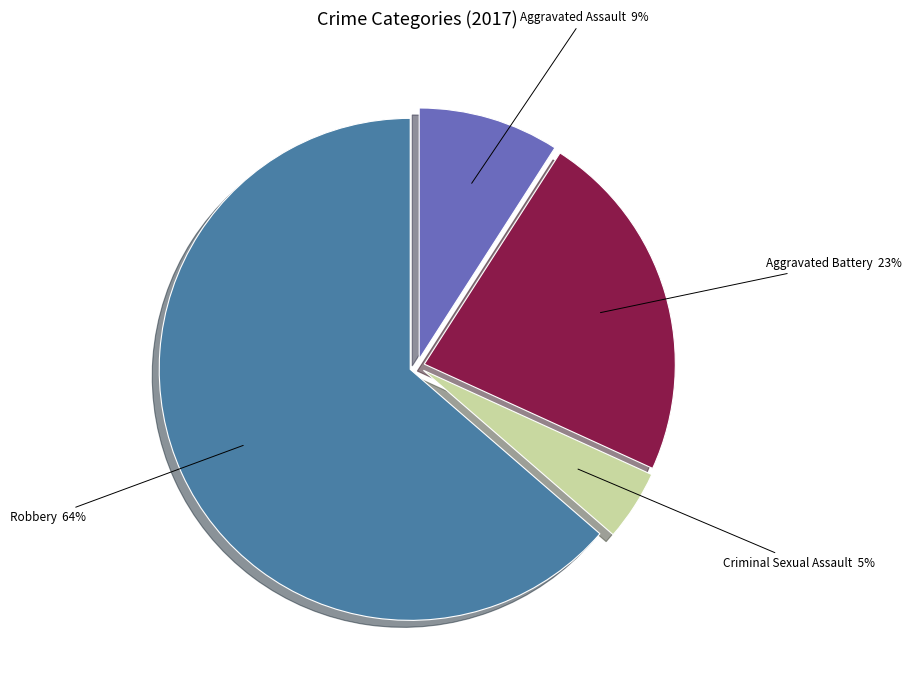

Count the number of slices in the pie.

4